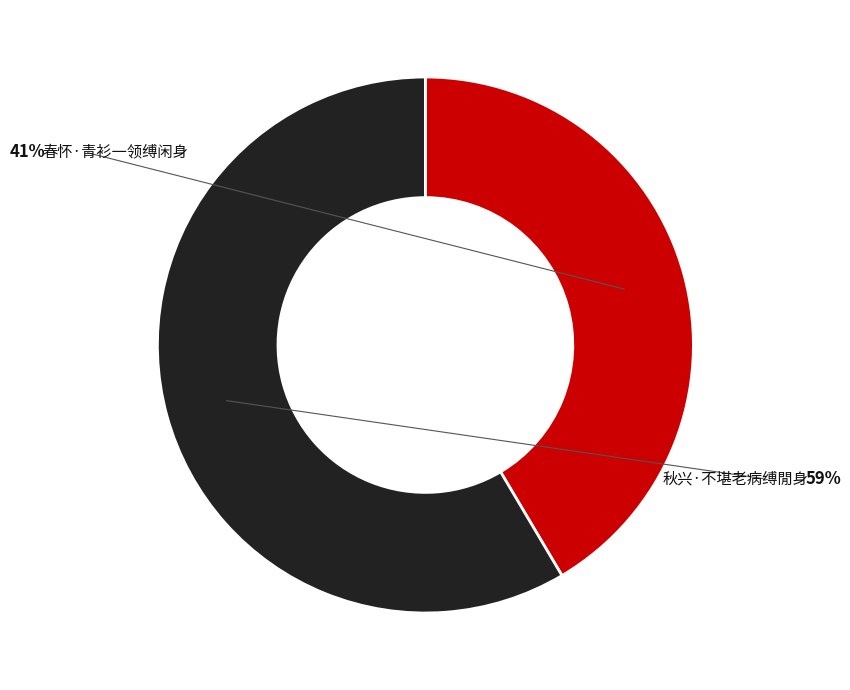

Is there any slice that represents more than half of the pie?

Yes